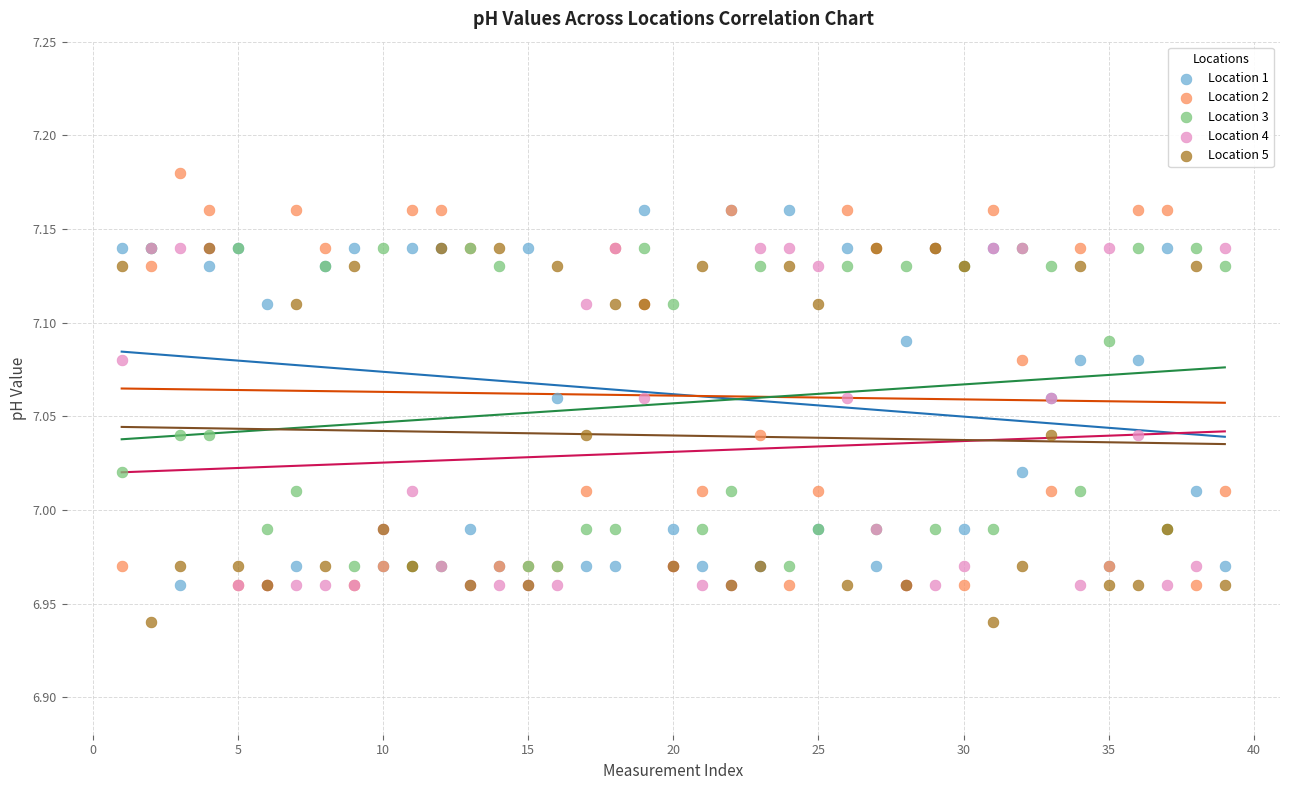

What are all the series names shown in the legend?

Location 1, Location 2, Location 3, Location 4, Location 5